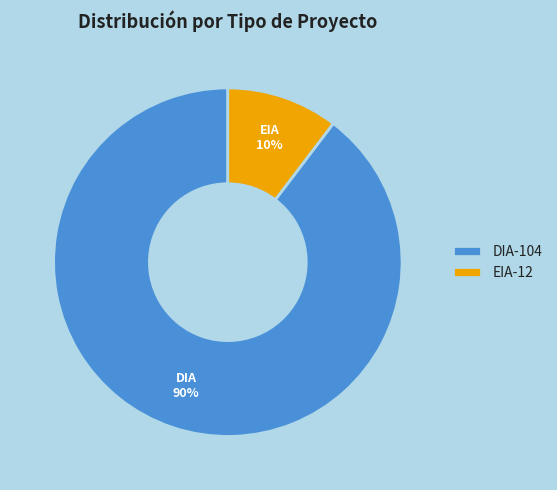

Rank the categories by value from highest to lowest.

DIA, EIA